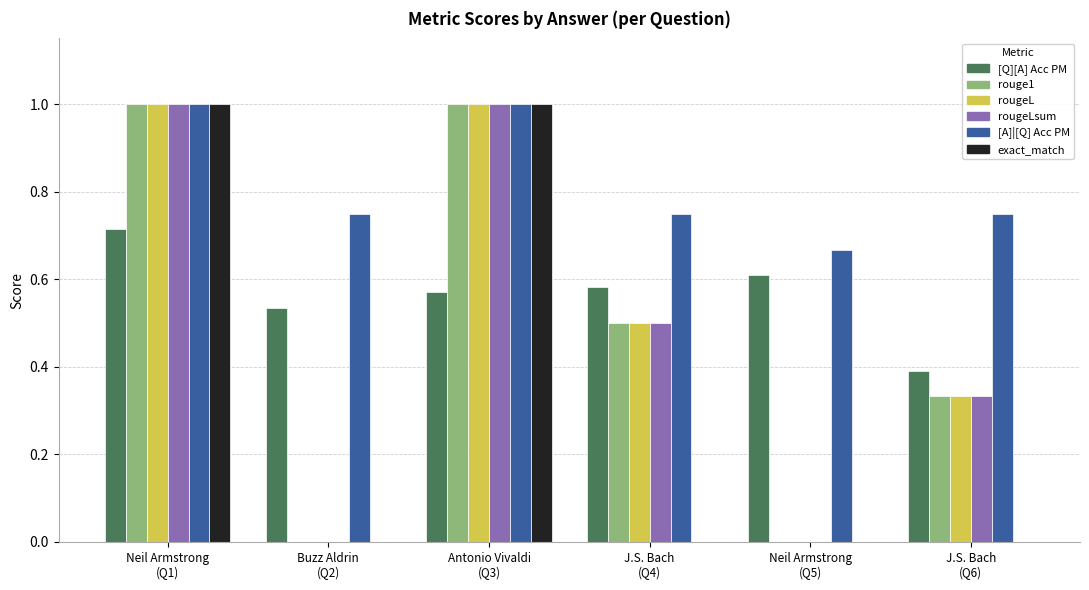

Which series has the largest total across all categories?

[A]|[Q] Acc PM